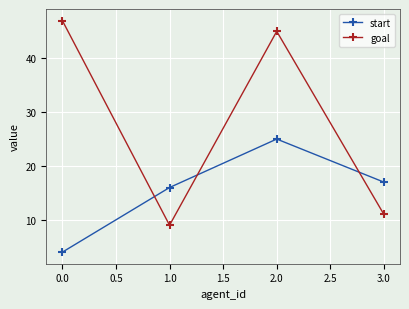

The start series shows 5 at 3.0. True or false?

False